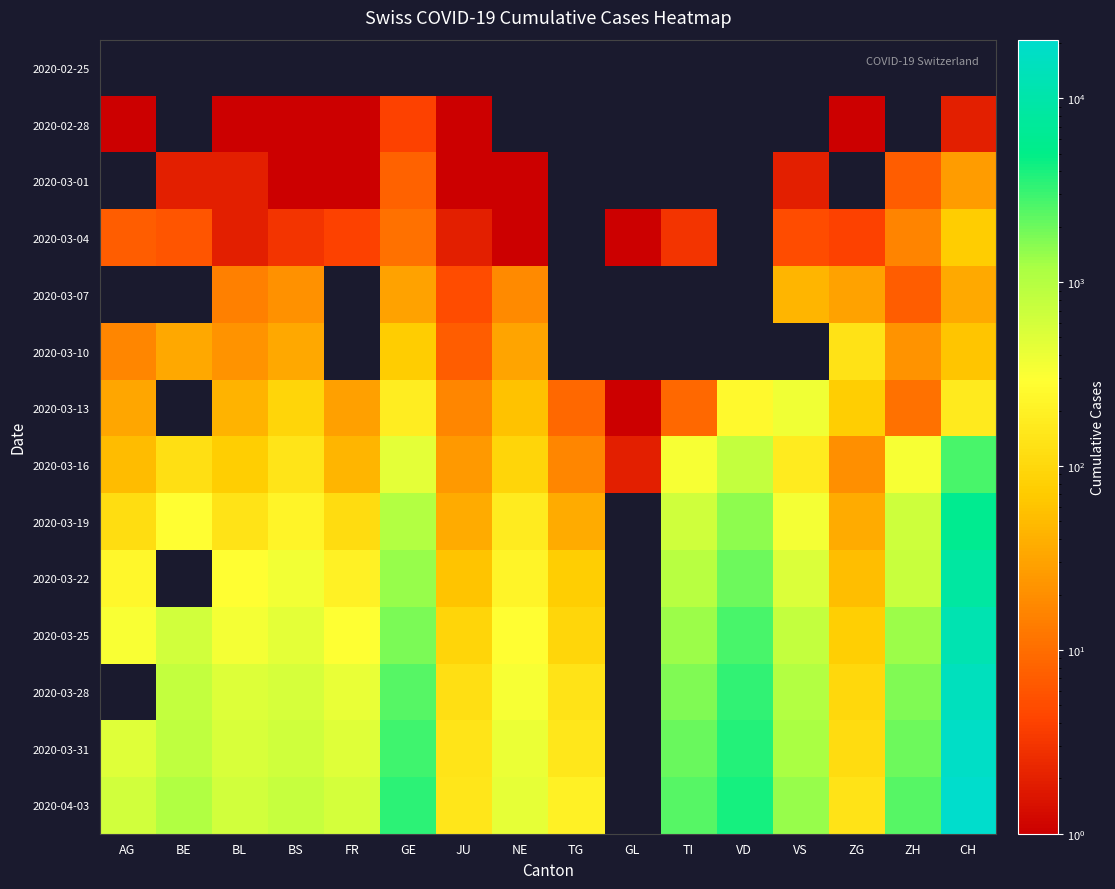

Reading left to right, list all the values displayed in this chart.

2020-02-25: AG=0	BE=0	BL=0	BS=0	FR=0	GE=0	JU=0	NE=0	TG=0	GL=0	TI=0	VD=0	VS=0	ZG=0	ZH=0	CH=0
2020-02-28: AG=1	BE=0	BL=1	BS=1	FR=1	GE=4	JU=1	NE=0	TG=0	GL=0	TI=0	VD=0	VS=0	ZG=1	ZH=0	CH=2
2020-03-01: AG=0	BE=2	BL=2	BS=1	FR=1	GE=8	JU=1	NE=1	TG=0	GL=0	TI=0	VD=0	VS=2	ZG=0	ZH=7	CH=27
2020-03-04: AG=7	BE=6	BL=2	BS=3	FR=4	GE=11	JU=2	NE=1	TG=0	GL=1	TI=3	VD=0	VS=5	ZG=4	ZH=16	CH=73
2020-03-07: AG=0	BE=0	BL=15	BS=21	FR=0	GE=30	JU=5	NE=18	TG=0	GL=0	TI=0	VD=0	VS=45	ZG=30	ZH=7	CH=35
2020-03-10: AG=17	BE=34	BL=22	BS=33	FR=0	GE=73	JU=7	NE=31	TG=0	GL=0	TI=0	VD=0	VS=0	ZG=129	ZH=22	CH=63
2020-03-13: AG=32	BE=0	BL=42	BS=92	FR=29	GE=178	JU=17	NE=59	TG=9	GL=1	TI=9	VD=258	VS=368	ZG=76	ZH=11	CH=164
2020-03-16: AG=52	BE=123	BL=76	BS=143	FR=45	GE=461	JU=25	NE=93	TG=17	GL=2	TI=330	VD=797	VS=172	ZG=20	ZH=327	CH=2744
2020-03-19: AG=118	BE=282	BL=134	BS=220	FR=111	GE=1026	JU=36	NE=175	TG=36	GL=0	TI=638	VD=1514	VS=349	ZG=37	ZH=680	CH=5822
2020-03-22: AG=232	BE=0	BL=289	BS=356	FR=202	GE=1423	JU=61	NE=216	TG=75	GL=0	TI=939	VD=1977	VS=535	ZG=53	ZH=712	CH=8205
2020-03-25: AG=319	BE=624	BL=341	BS=462	FR=293	GE=1789	JU=92	NE=280	TG=96	GL=0	TI=1354	VD=2740	VS=794	ZG=80	ZH=1371	CH=11924
2020-03-28: AG=0	BE=767	BL=502	BS=569	FR=421	GE=2392	JU=119	NE=337	TG=134	GL=0	TI=1727	VD=3310	VS=1018	ZG=101	ZH=1704	CH=15196
2020-03-31: AG=499	BE=856	BL=561	BS=653	FR=491	GE=2934	JU=140	NE=402	TG=154	GL=0	TI=2091	VD=3766	VS=1212	ZG=114	ZH=1953	CH=17840
2020-04-03: AG=626	BE=1073	BL=625	BS=754	FR=588	GE=3488	JU=149	NE=444	TG=198	GL=0	TI=2377	VD=4188	VS=1383	ZG=138	ZH=2434	CH=20833